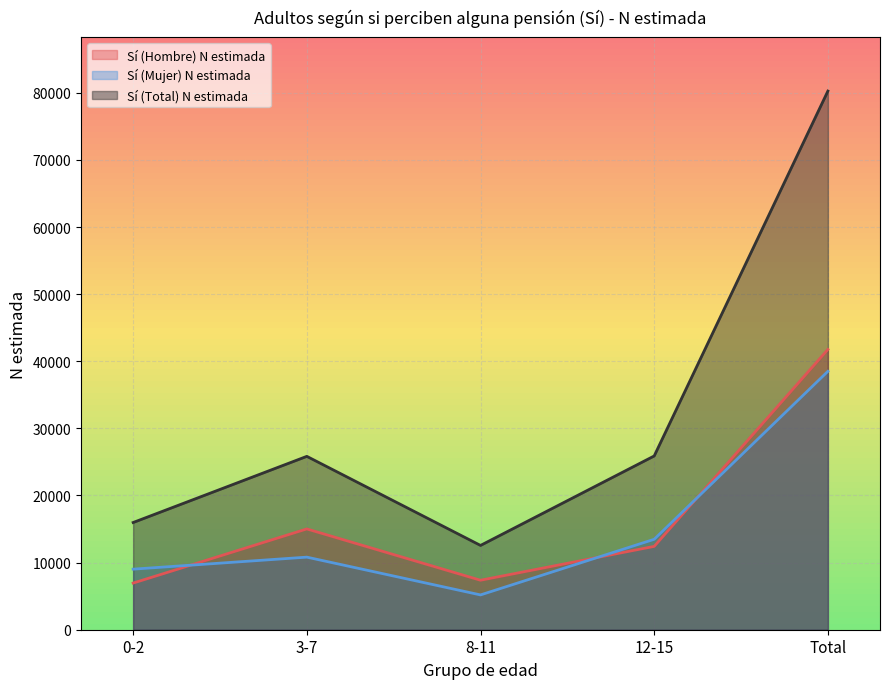

Which series has the largest total across all categories?

Sí (Total) N estimada